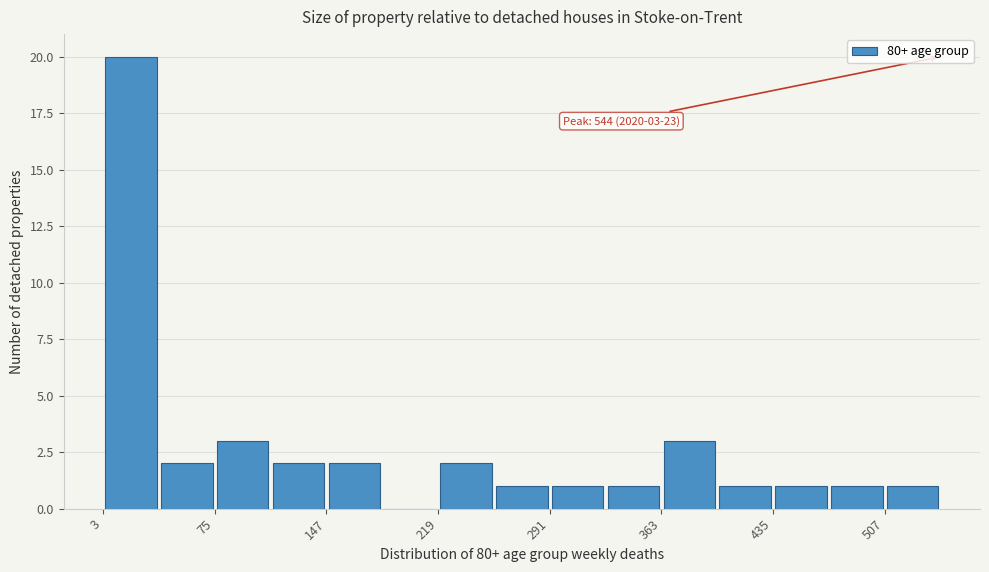

Around what value on the x-axis is the tallest bar? Give the approximate position of its centre, as read against the axis.

20